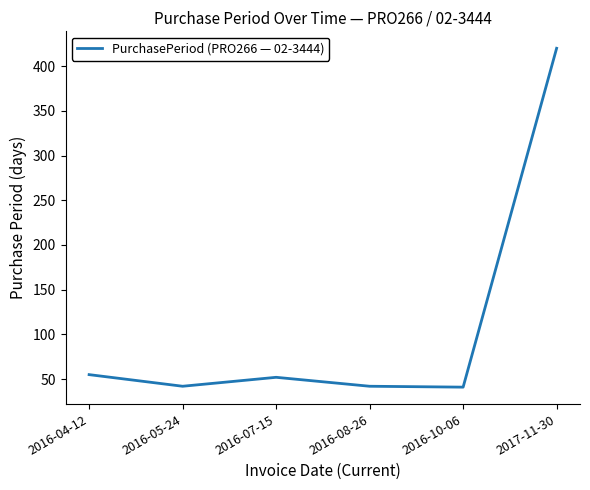

True or false: the data shows 42 at 2016-05-24.

True